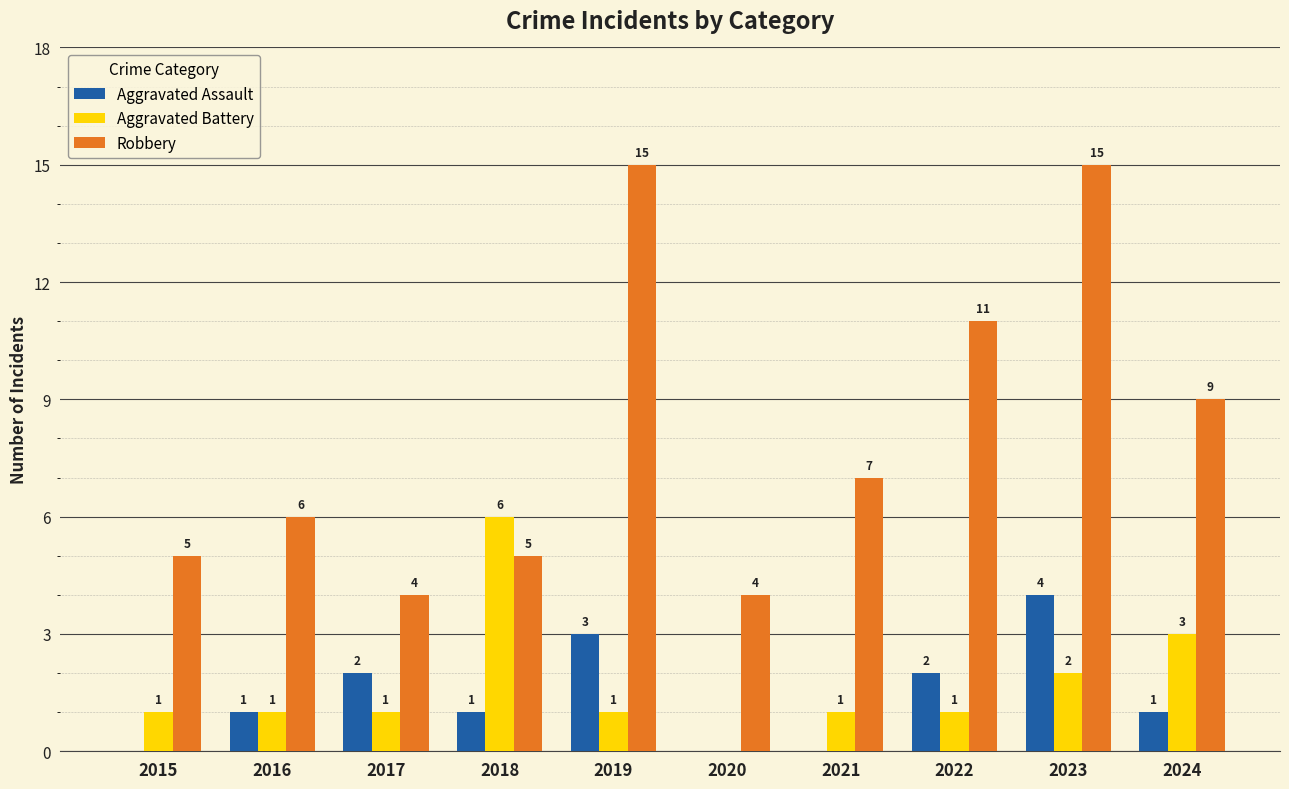

What is the sum of all Aggravated Assault values?

14